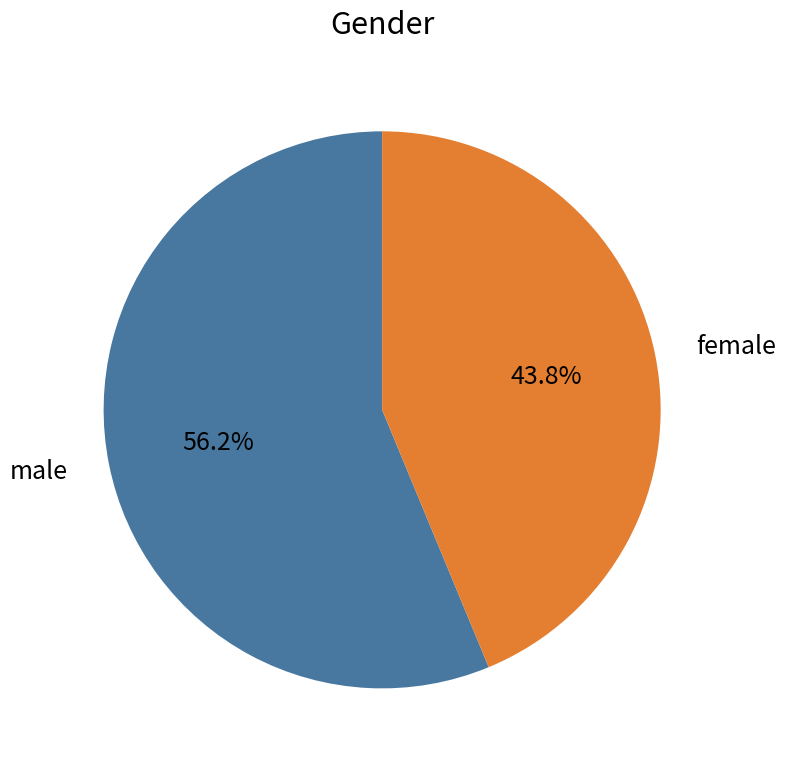

Is there a majority slice in this chart?

Yes